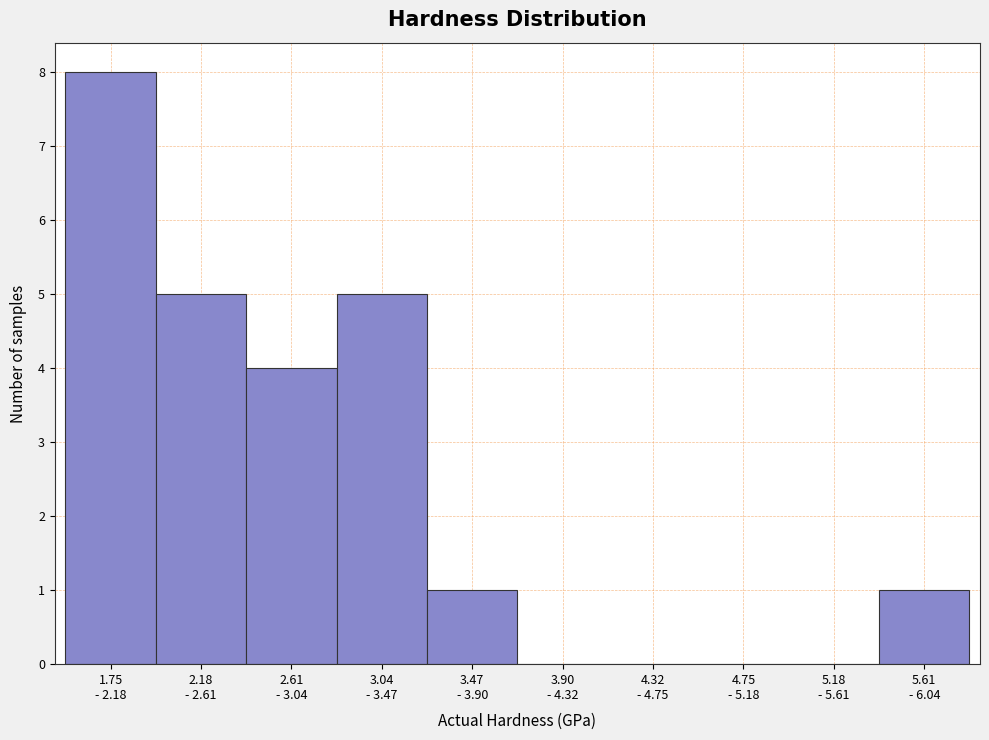

What is the greatest value displayed?

8